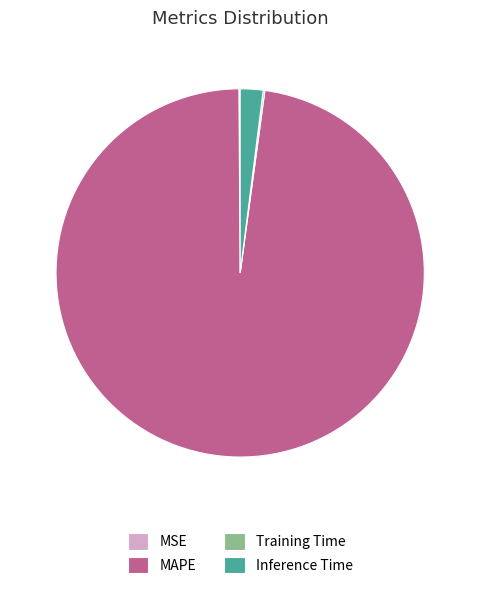

The MAPE slice represents 98% of the pie. True or false?

True